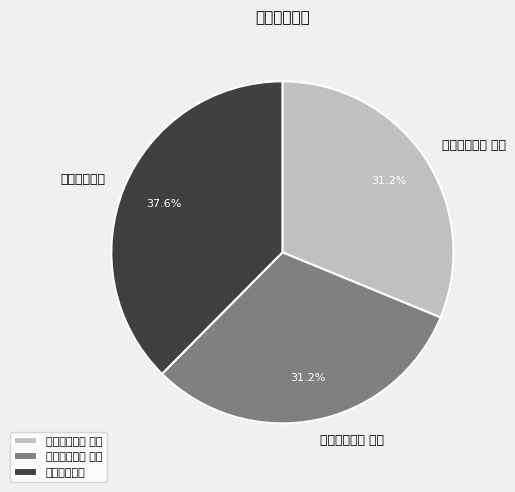

Is it true that 贫病戏书二首 其二 is 31% of the pie?

True